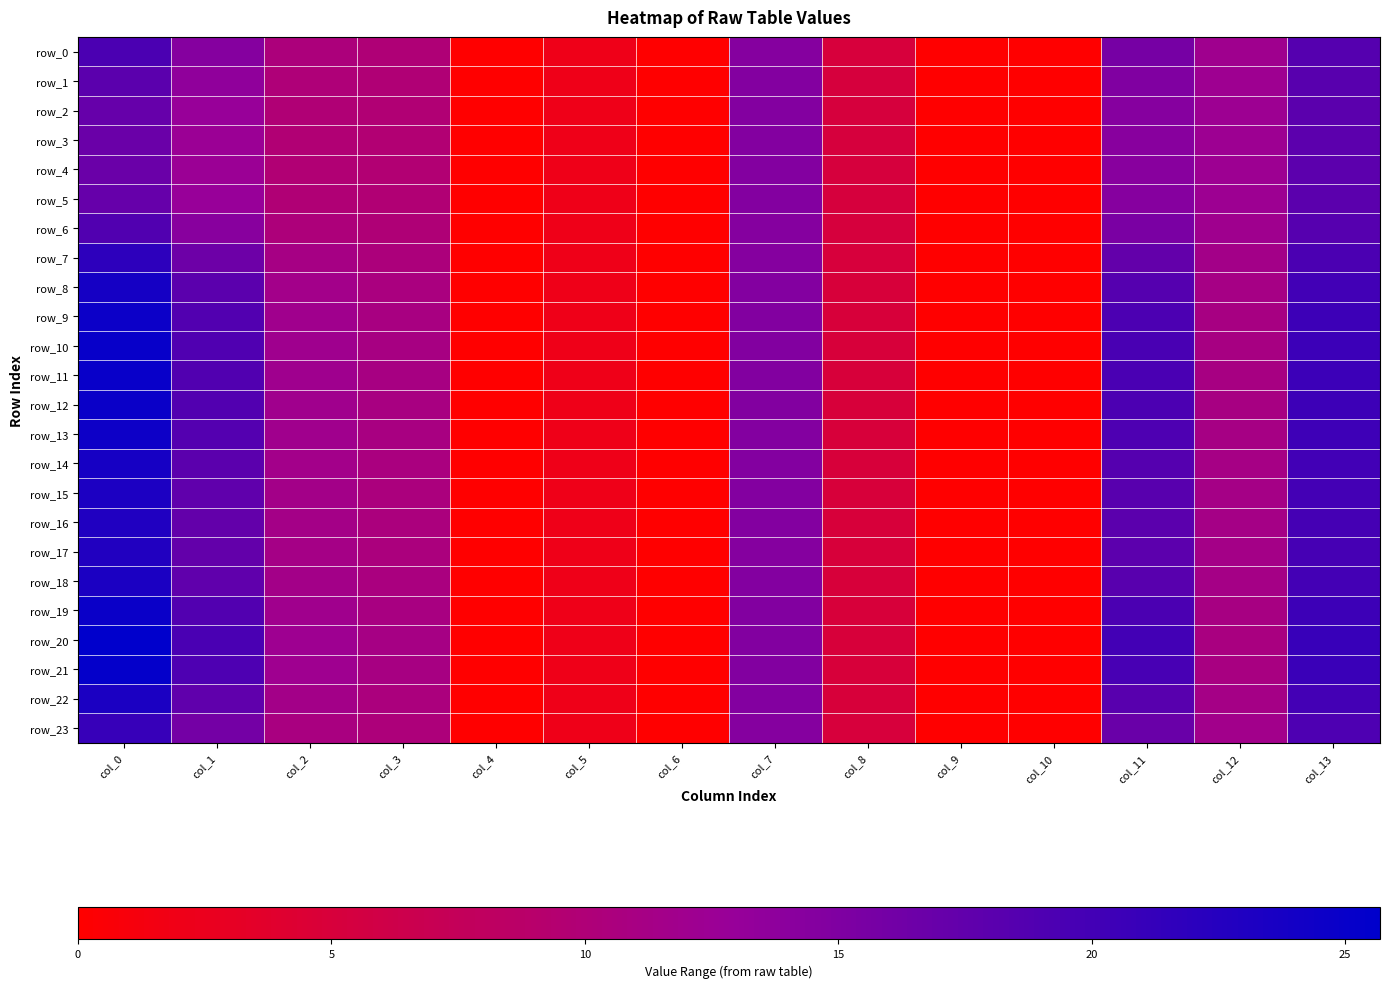

Where does the row_0 series first go above 10?

col_0